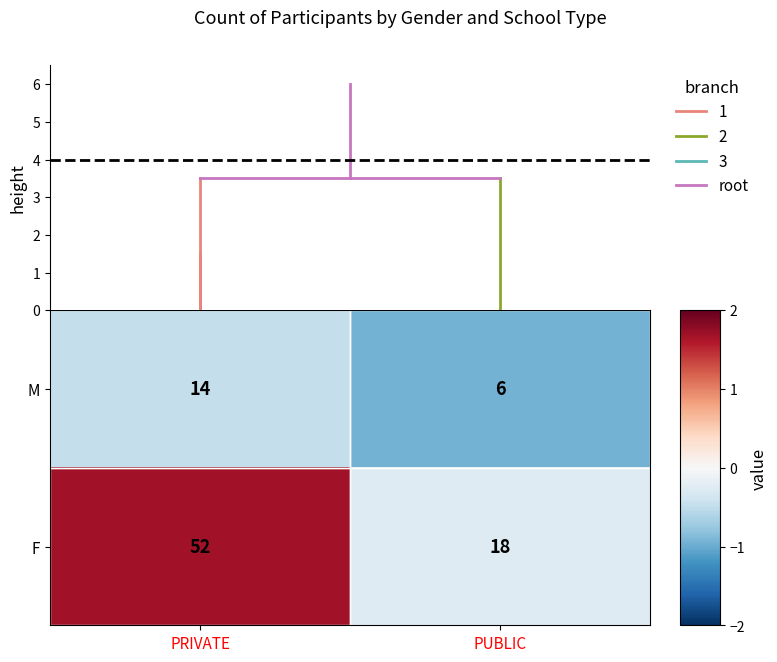

Which series changed the most between PRIVATE and PUBLIC?

F